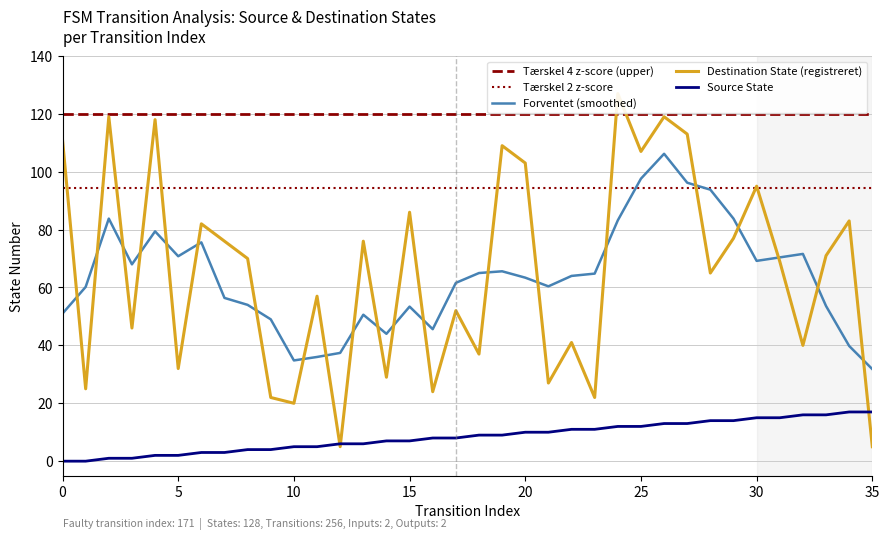

Read the Destination State (registreret) value at 14.

29.0